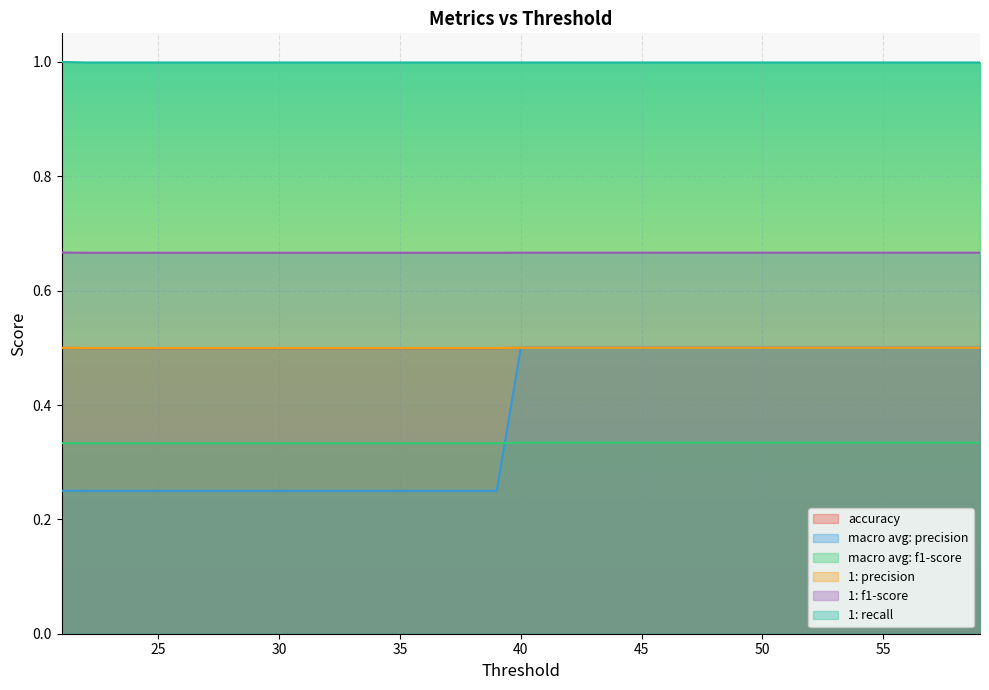

Rank the series by their maximum value, from highest to lowest.

1: recall, 1: f1-score, accuracy, macro avg: precision, 1: precision, macro avg: f1-score